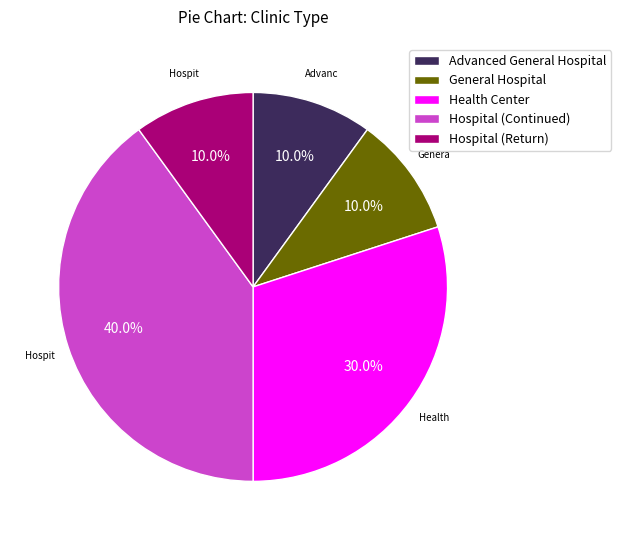

Is General Hospital the majority of the pie?

No